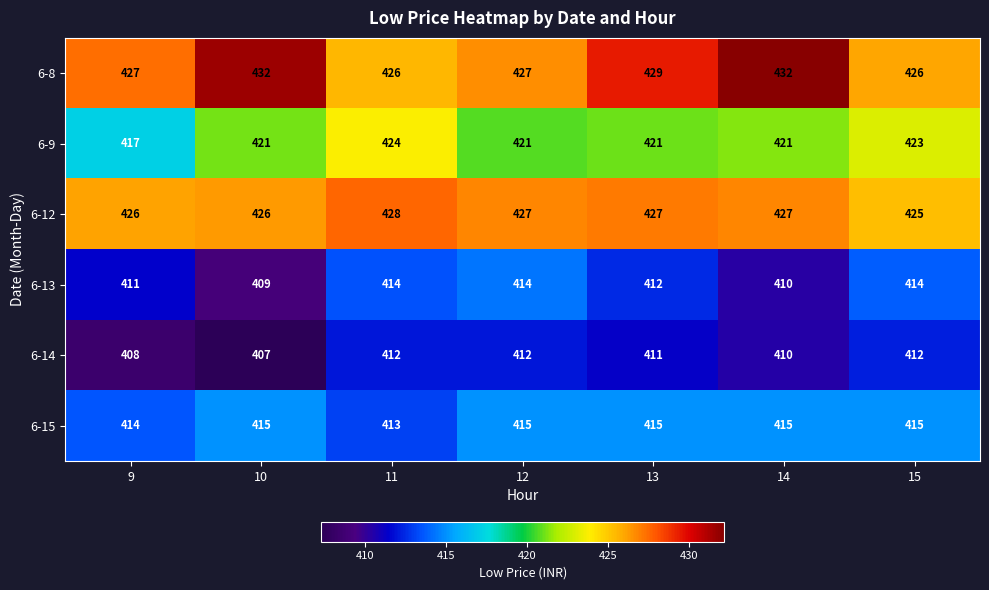

The 6-9 series shows 421 at 14. True or false?

True